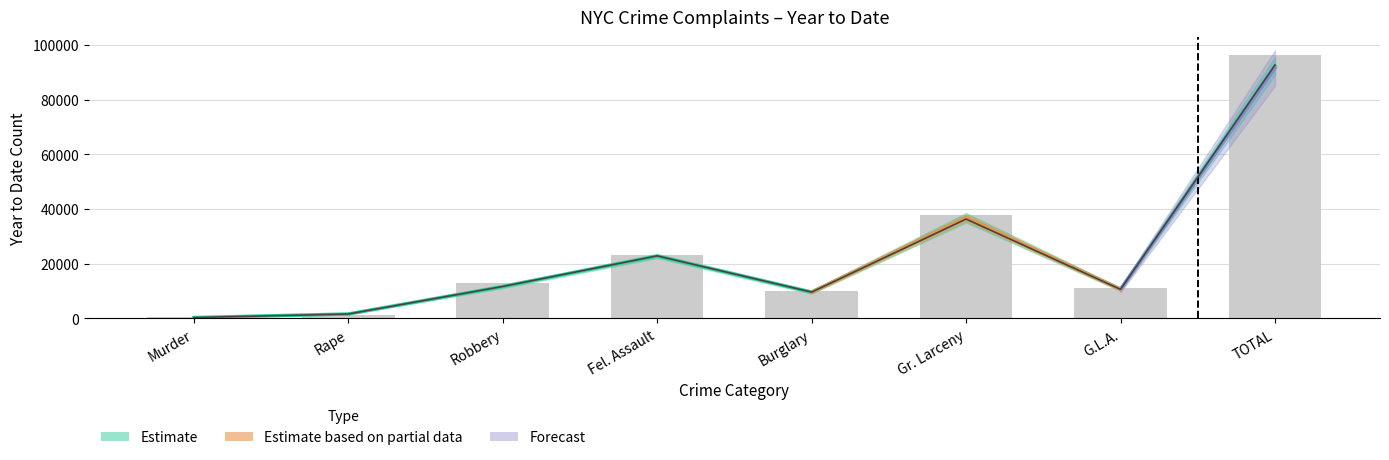

At which label does YTD 2025 reach its peak?

TOTAL